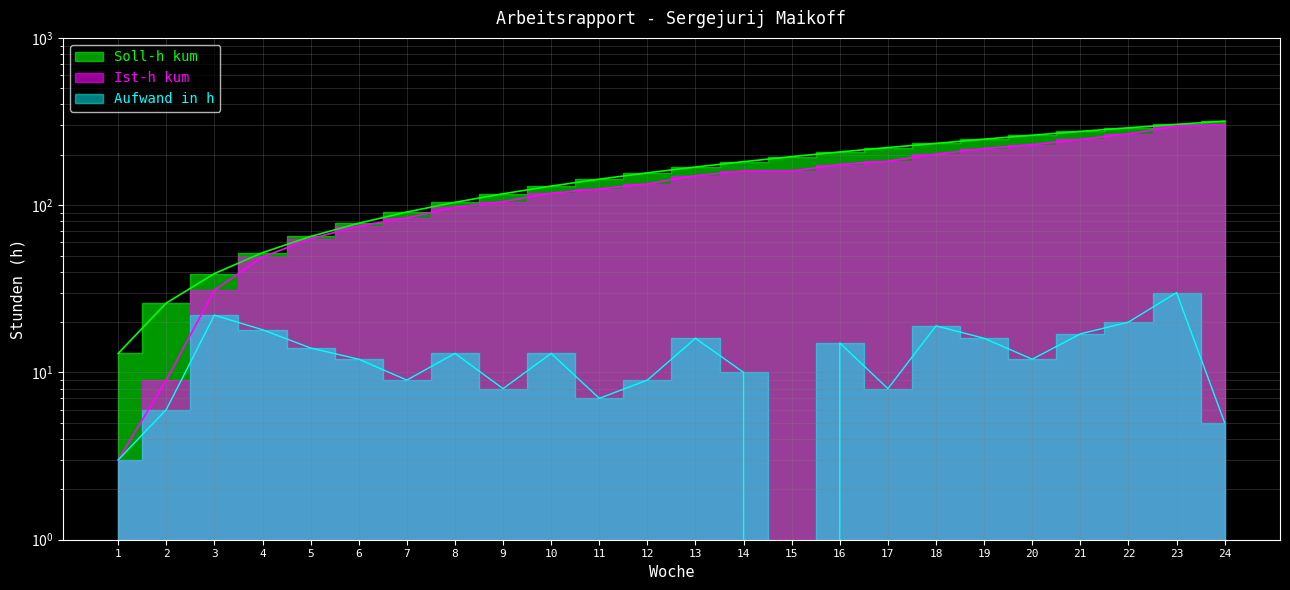

Where is Ist-h kum nearest to the value 152?

13